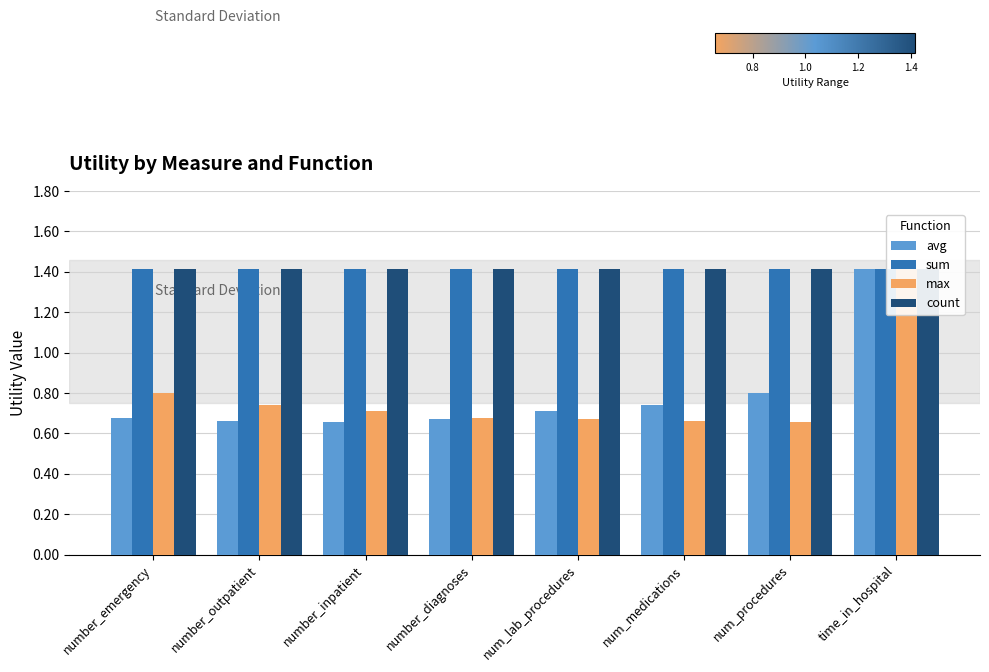

What is the label of the 5th bar from the right?

number_diagnoses